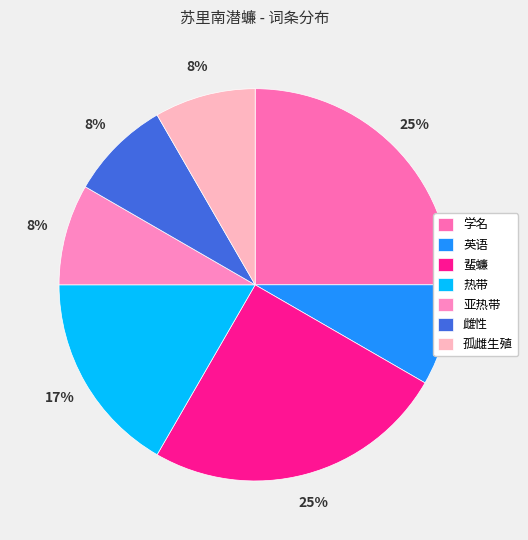

What is the ratio of the value at 热带 to the value at 雌性?

2.0